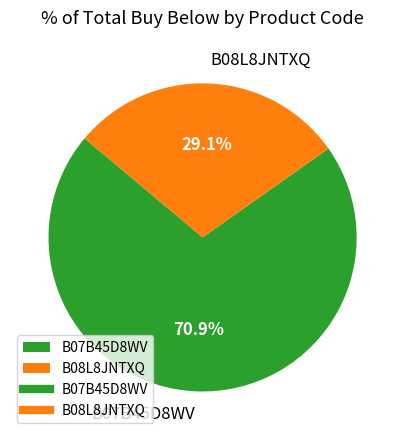

Is it true that B08L8JNTXQ is 29% of the pie?

True